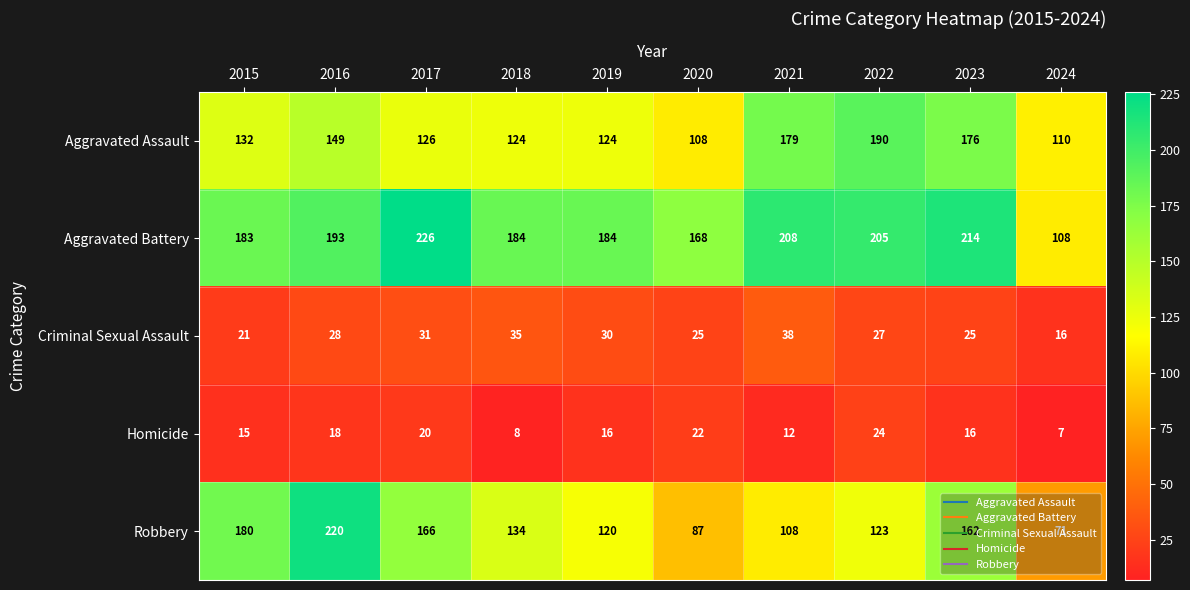

Rank the series at 2023 from lowest to highest value.

Homicide, Criminal Sexual Assault, Robbery, Aggravated Assault, Aggravated Battery